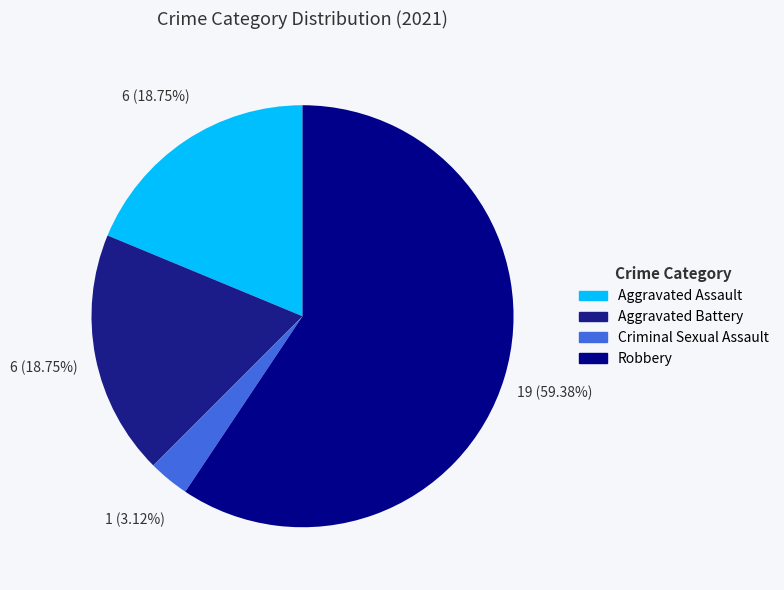

Rank the categories by value from highest to lowest.

Robbery, Aggravated Assault, Aggravated Battery, Criminal Sexual Assault